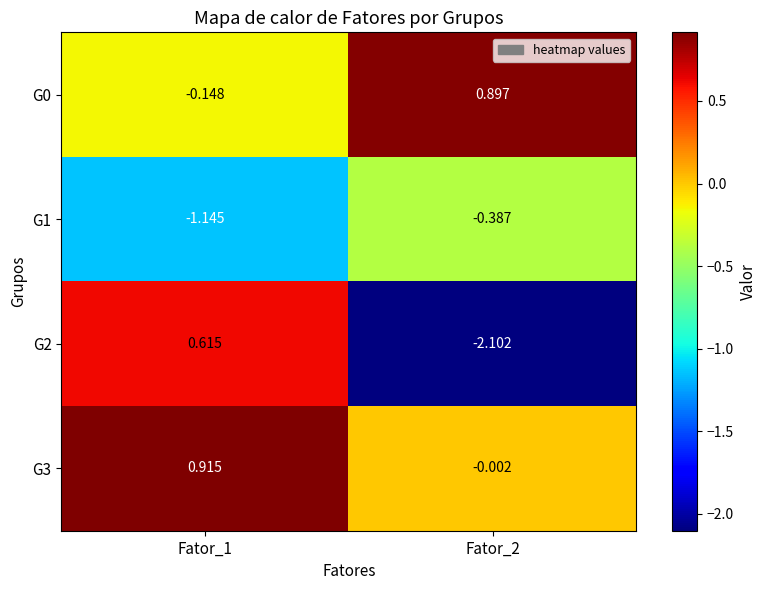

What is the spread (max minus min) of values at Fator_2?

3.0